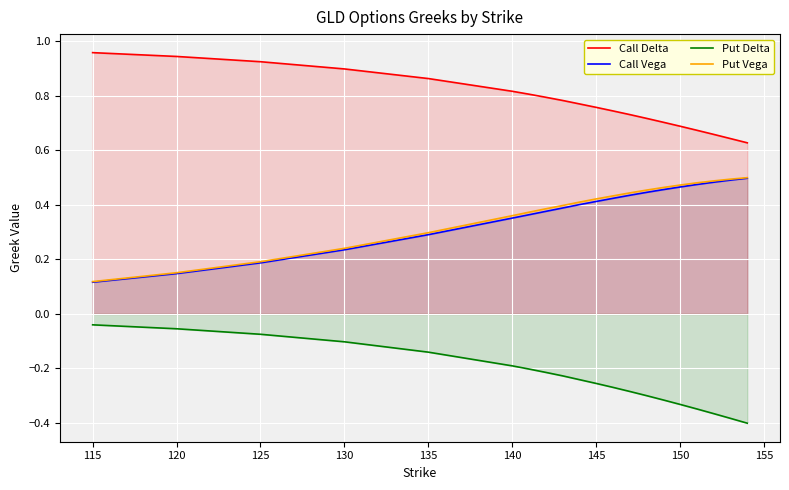

What is the average value of the Call Vega series?

0.4